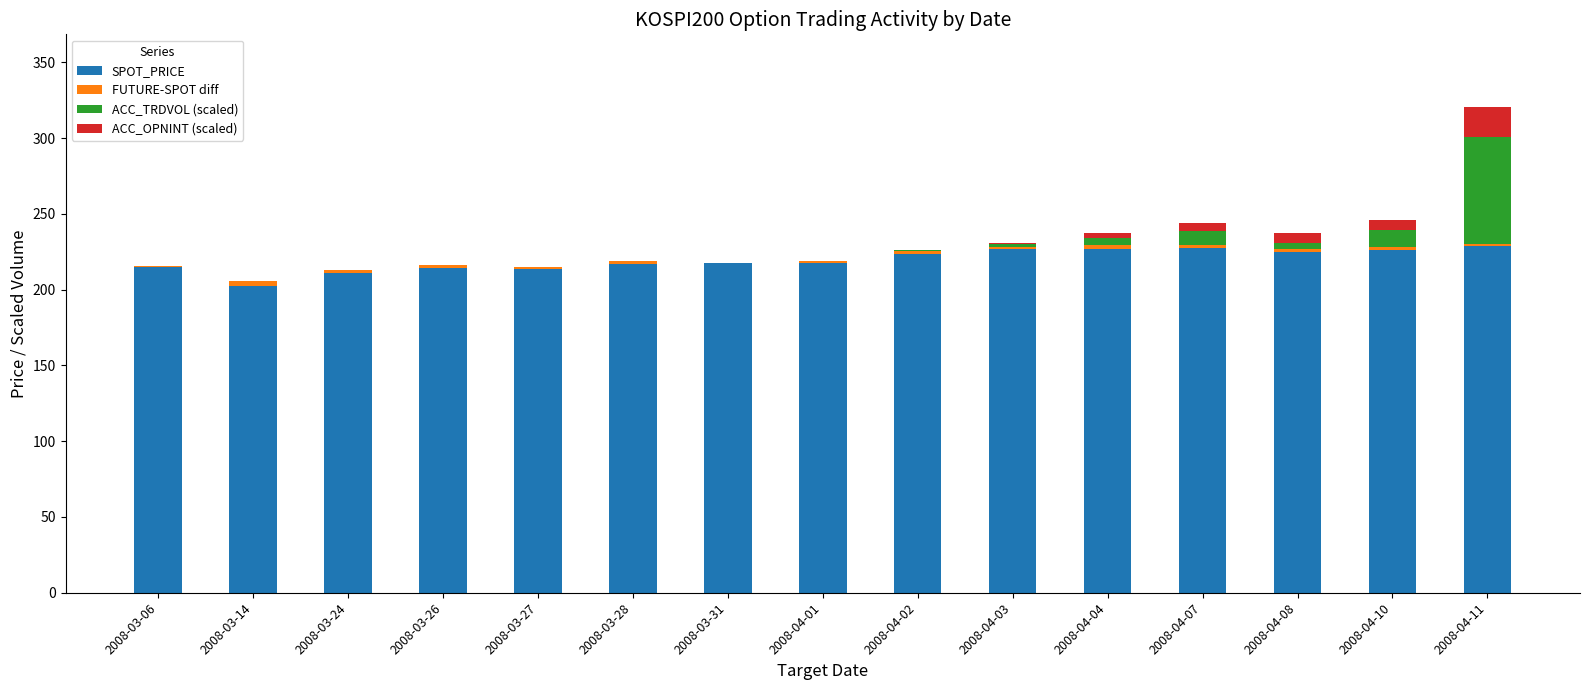

At which category is the sum across all series the highest?

2008-04-11